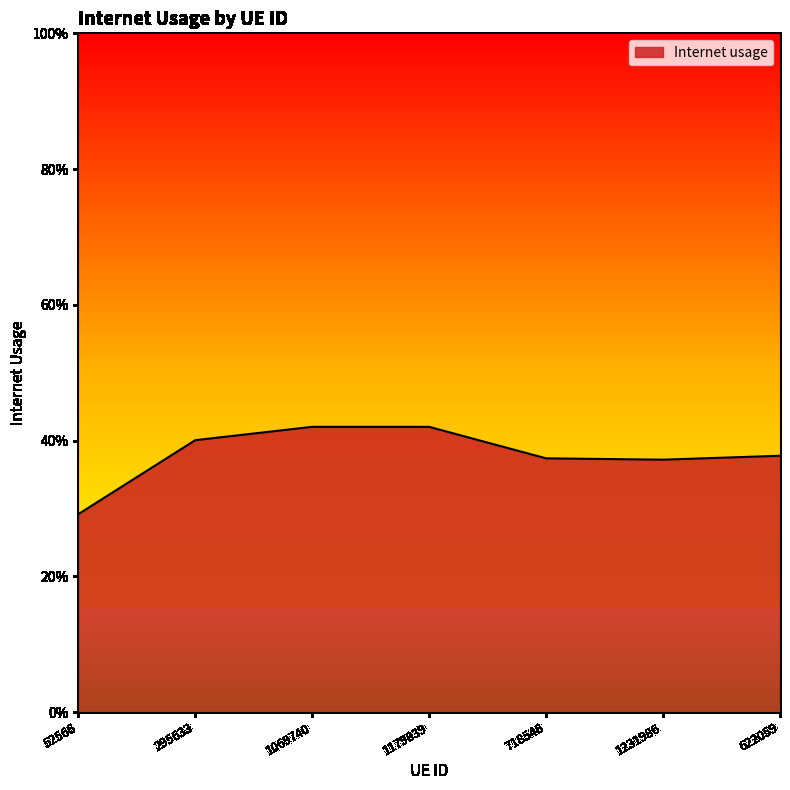

How many interior local valleys (lower than both neighbors) does the data have?

1